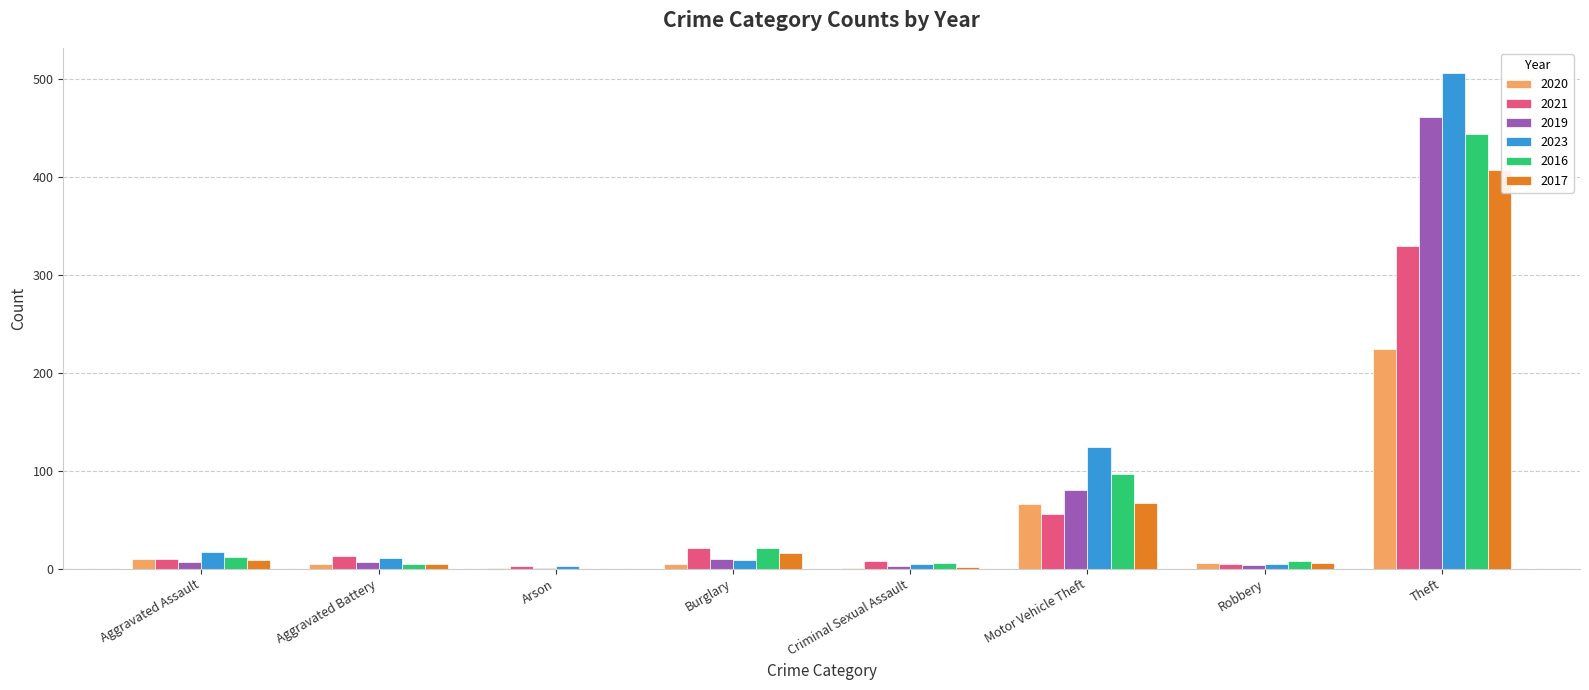

At which category is the sum across all series the highest?

Theft